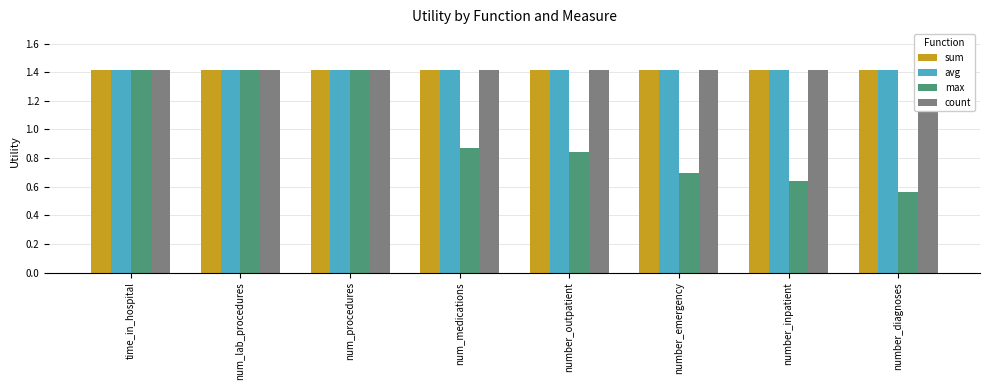

Reading left to right, extract all data points from this chart.

sum: 1.4	1.4	1.4	1.4	1.4	1.4	1.4	1.4
avg: 1.4	1.4	1.4	1.4	1.4	1.4	1.4	1.4
max: 1.4	1.4	1.4	0.9	0.8	0.7	0.6	0.6
count: 1.4	1.4	1.4	1.4	1.4	1.4	1.4	1.4